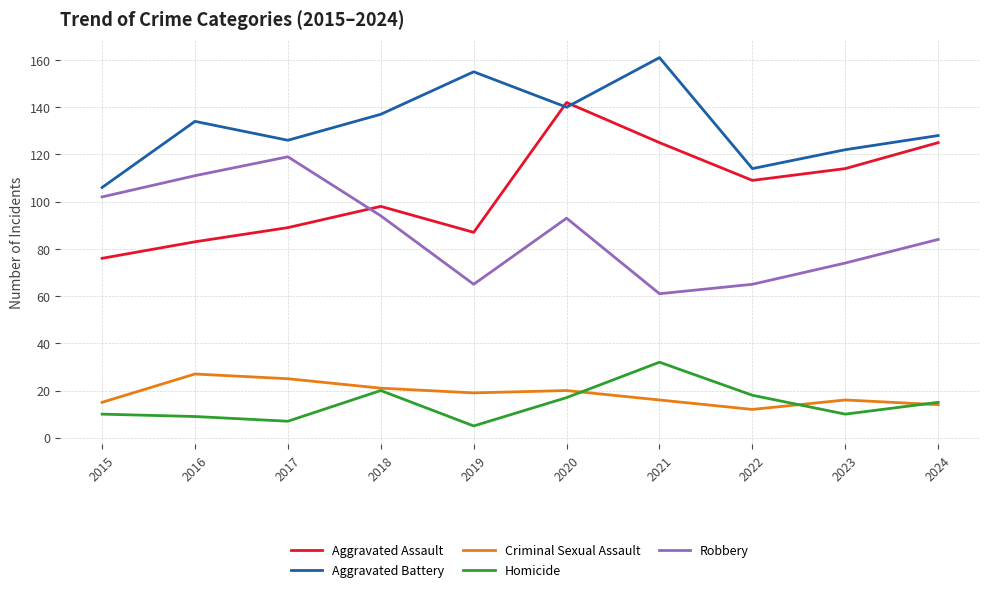

At how many categories does at least one series exceed 148?

2